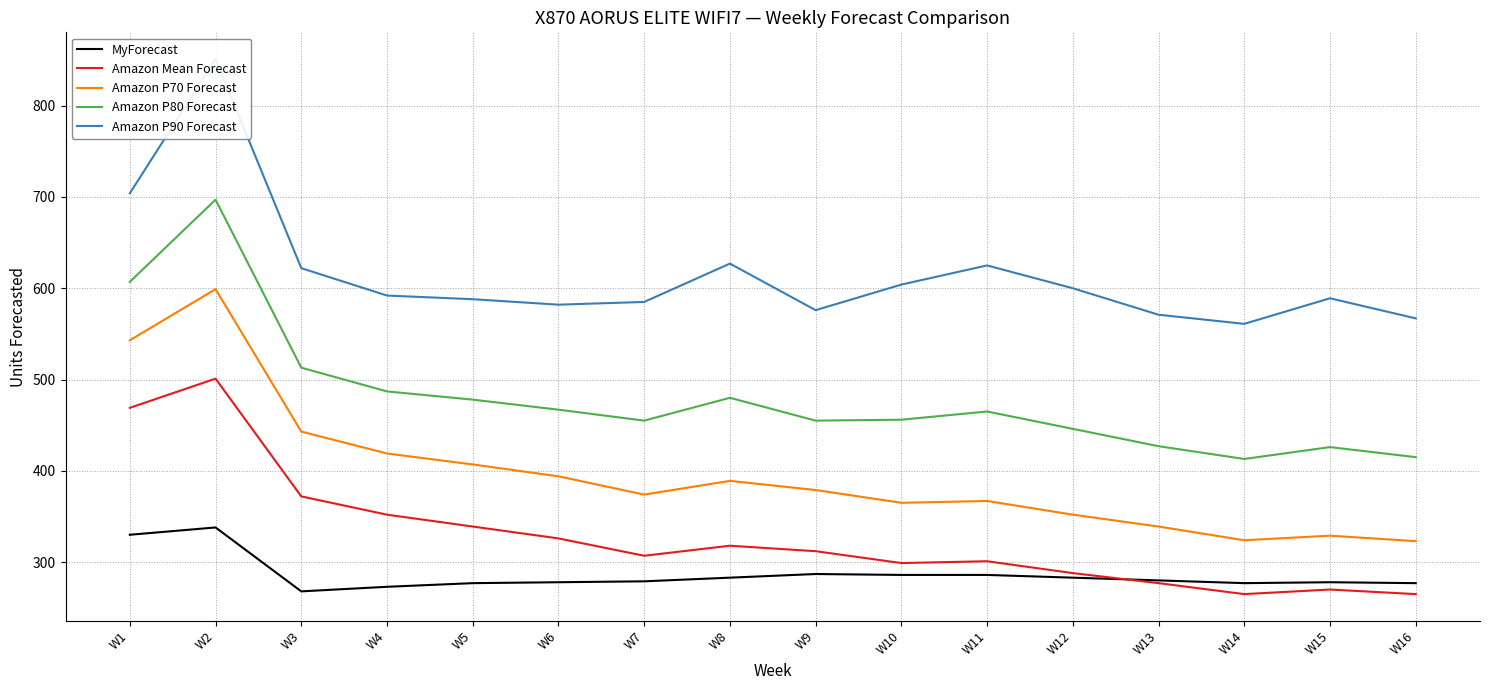

The value of MyForecast at W16 is 122. True or false?

False